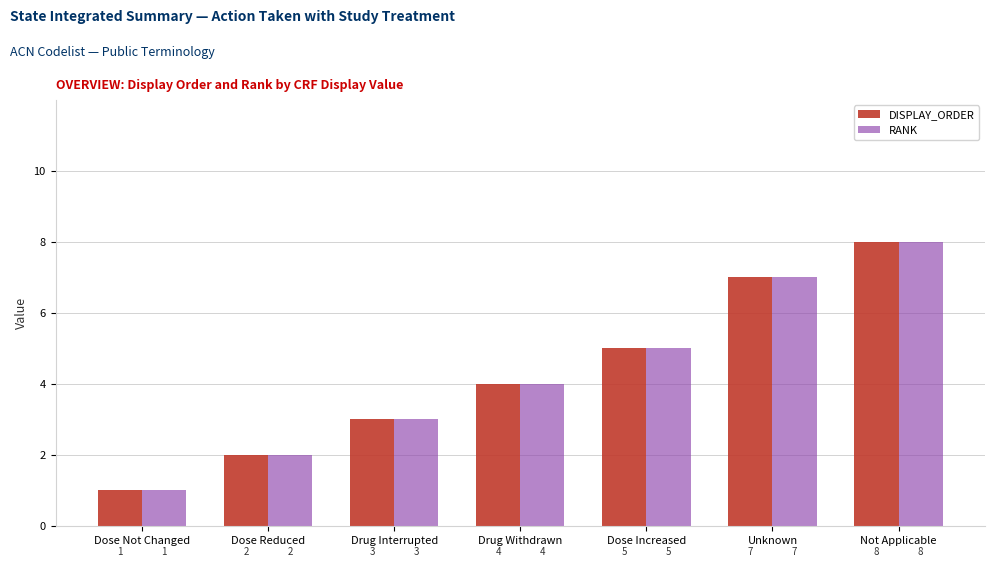

What is the difference between the DISPLAY_ORDER values at Drug Withdrawn and Unknown?

3